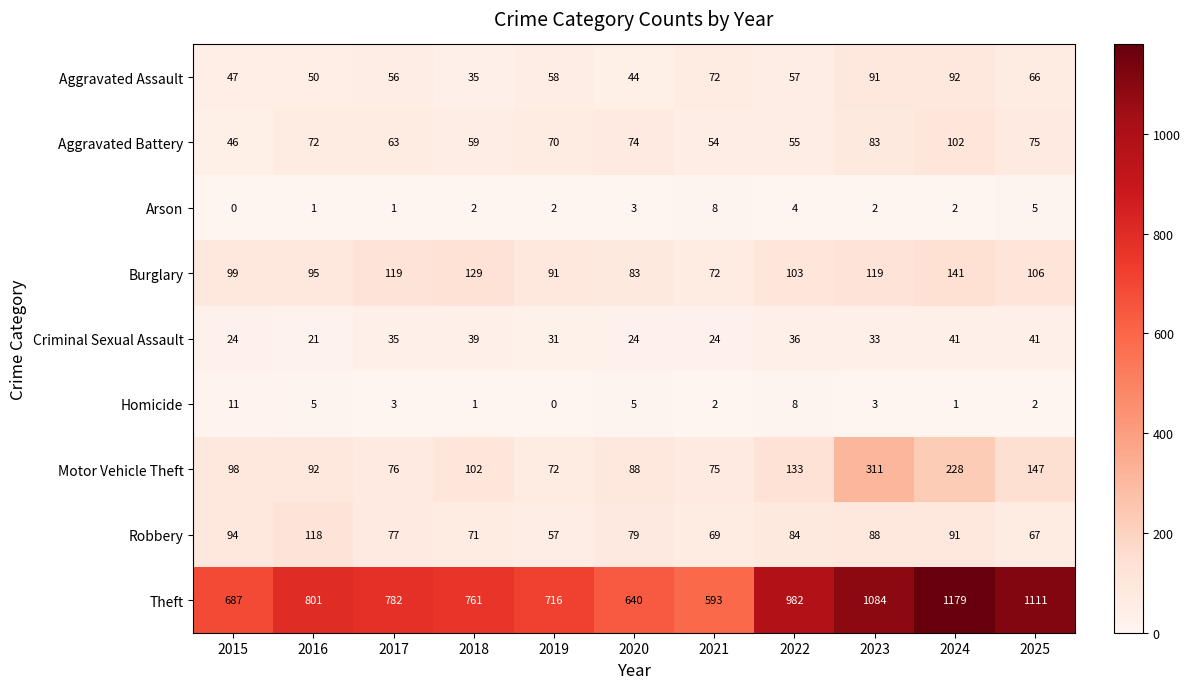

What is the difference between the highest and lowest values at 2023?

1082